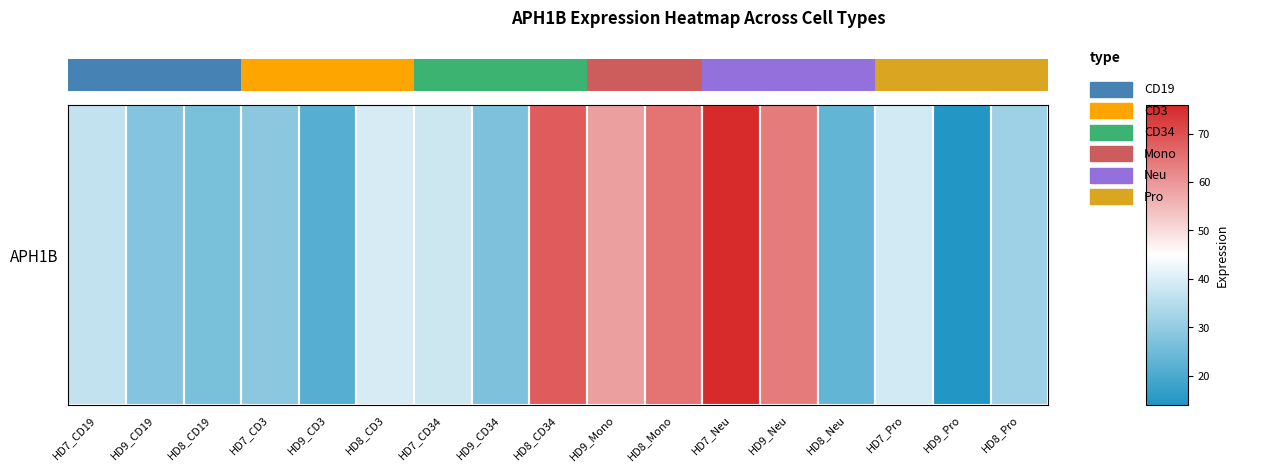

What is the minimum value shown in the chart?

14.4